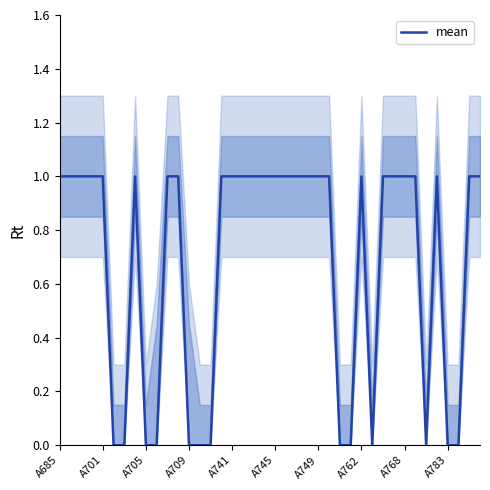

Is it true that the value at 13 is 0?

True